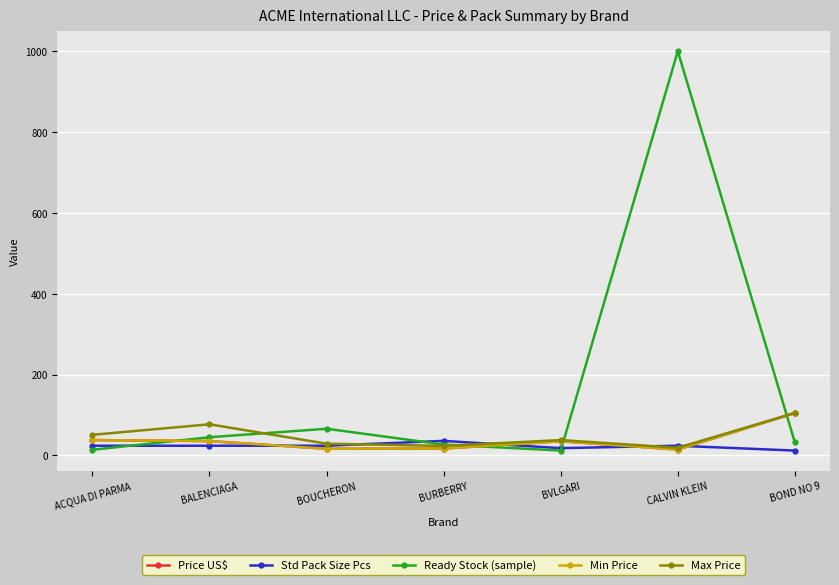

Which series has the largest range (max minus min)?

Ready Stock (sample)